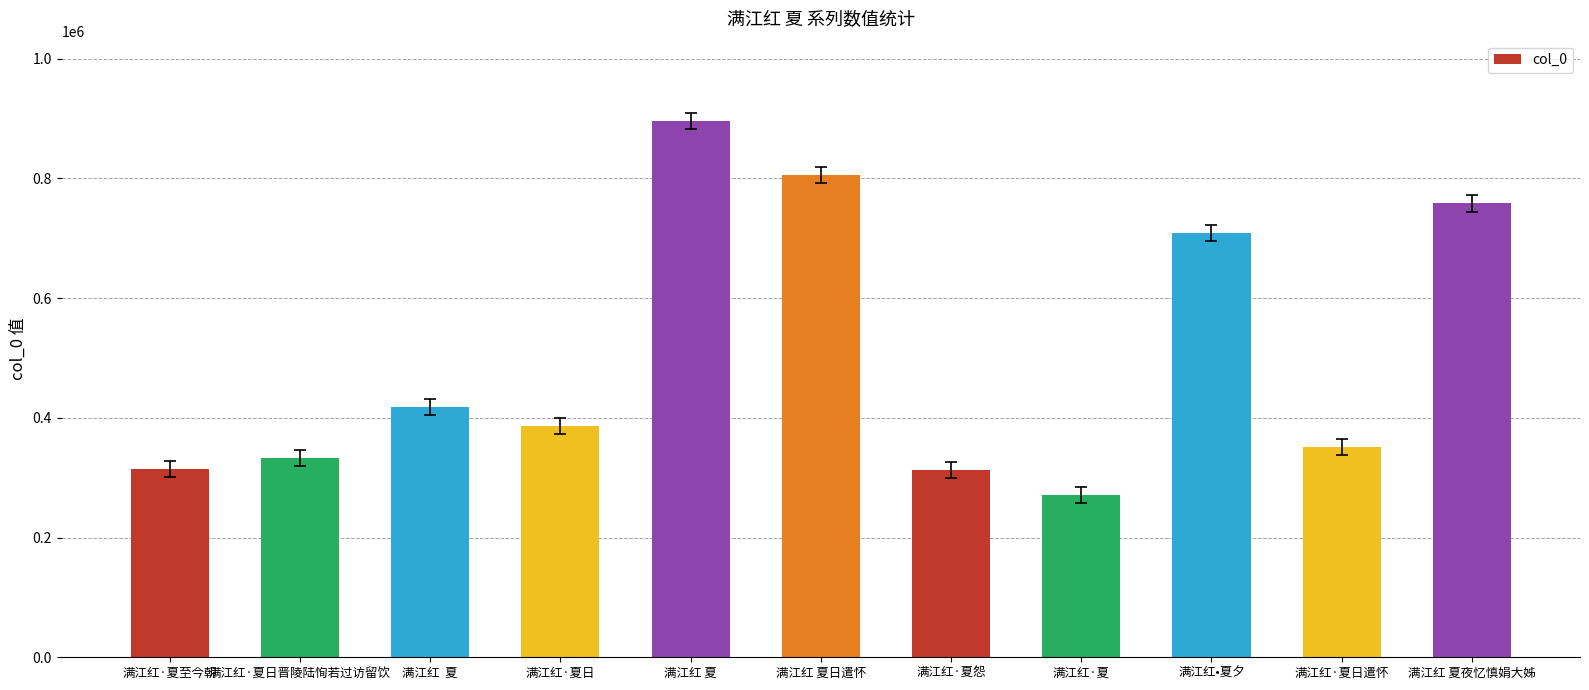

What position from the right is 满江红 夏日遣怀?

6